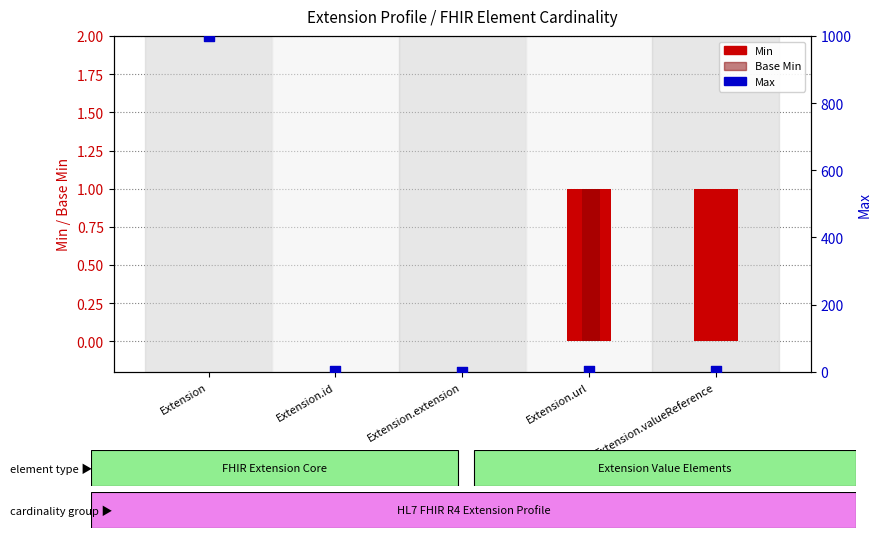

At which category is the sum across all series the highest?

Extension